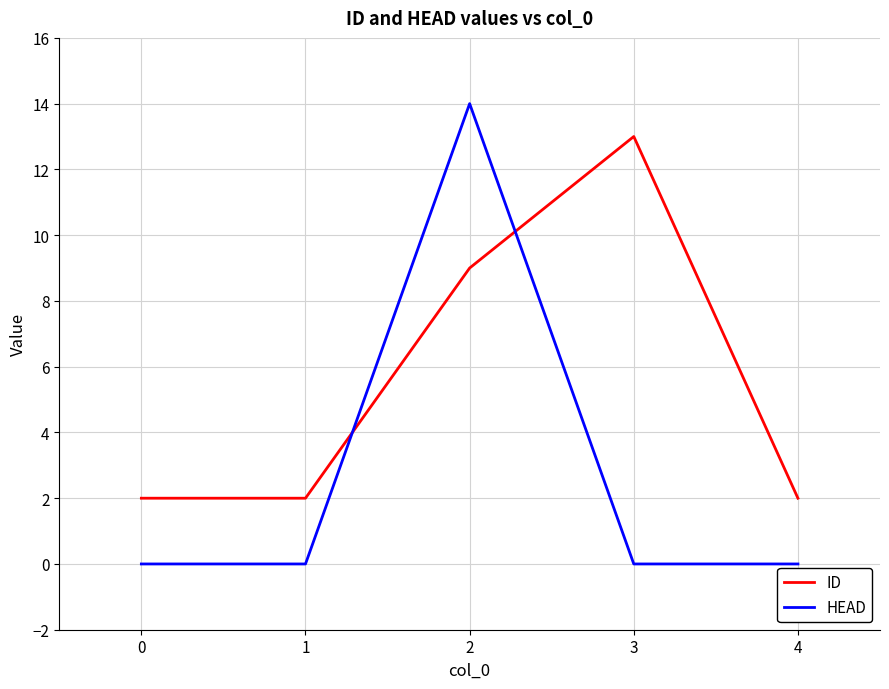

What is the difference between the maximum and minimum values in the HEAD series?

14